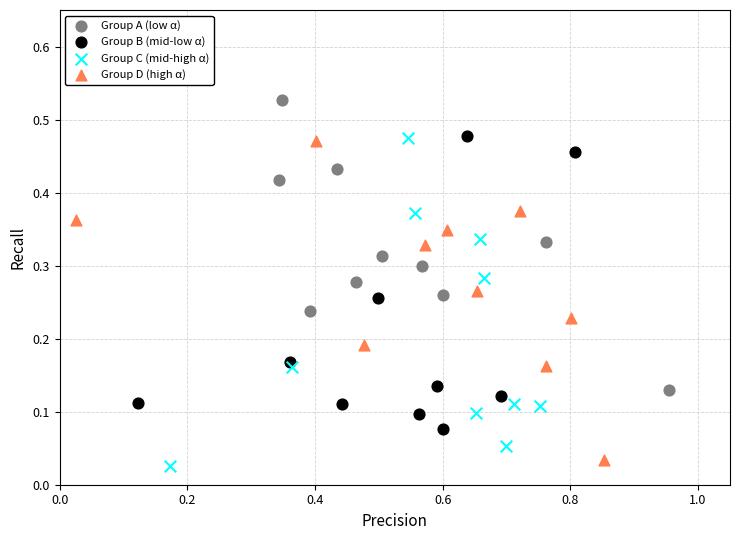

Which series reaches the maximum Y coordinate?

Group A (low α)